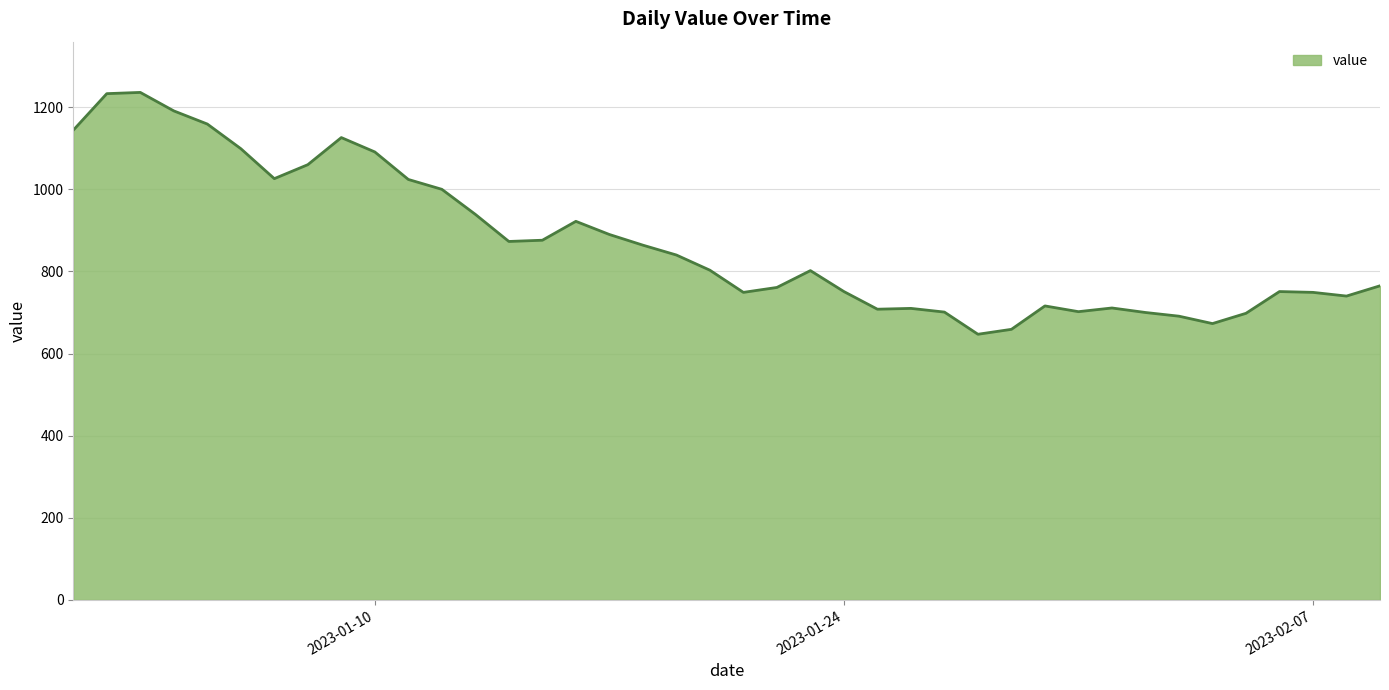

What is the minimum value shown in the chart?

647